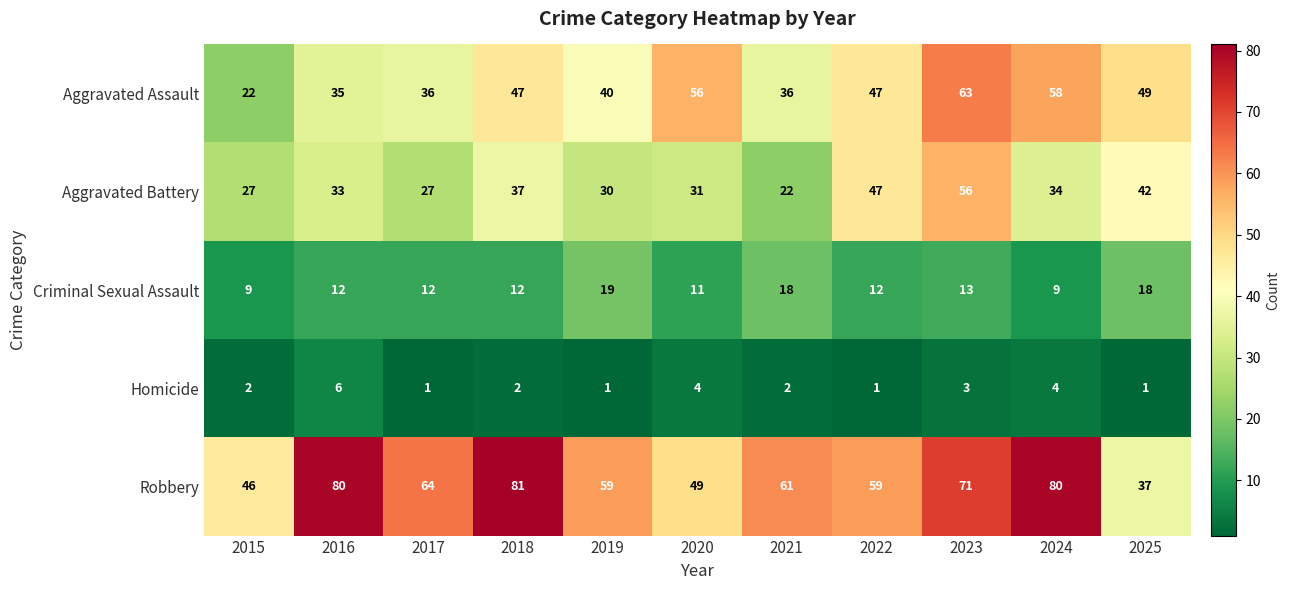

What is the difference between the maximum and second lowest values in the Criminal Sexual Assault series?

10